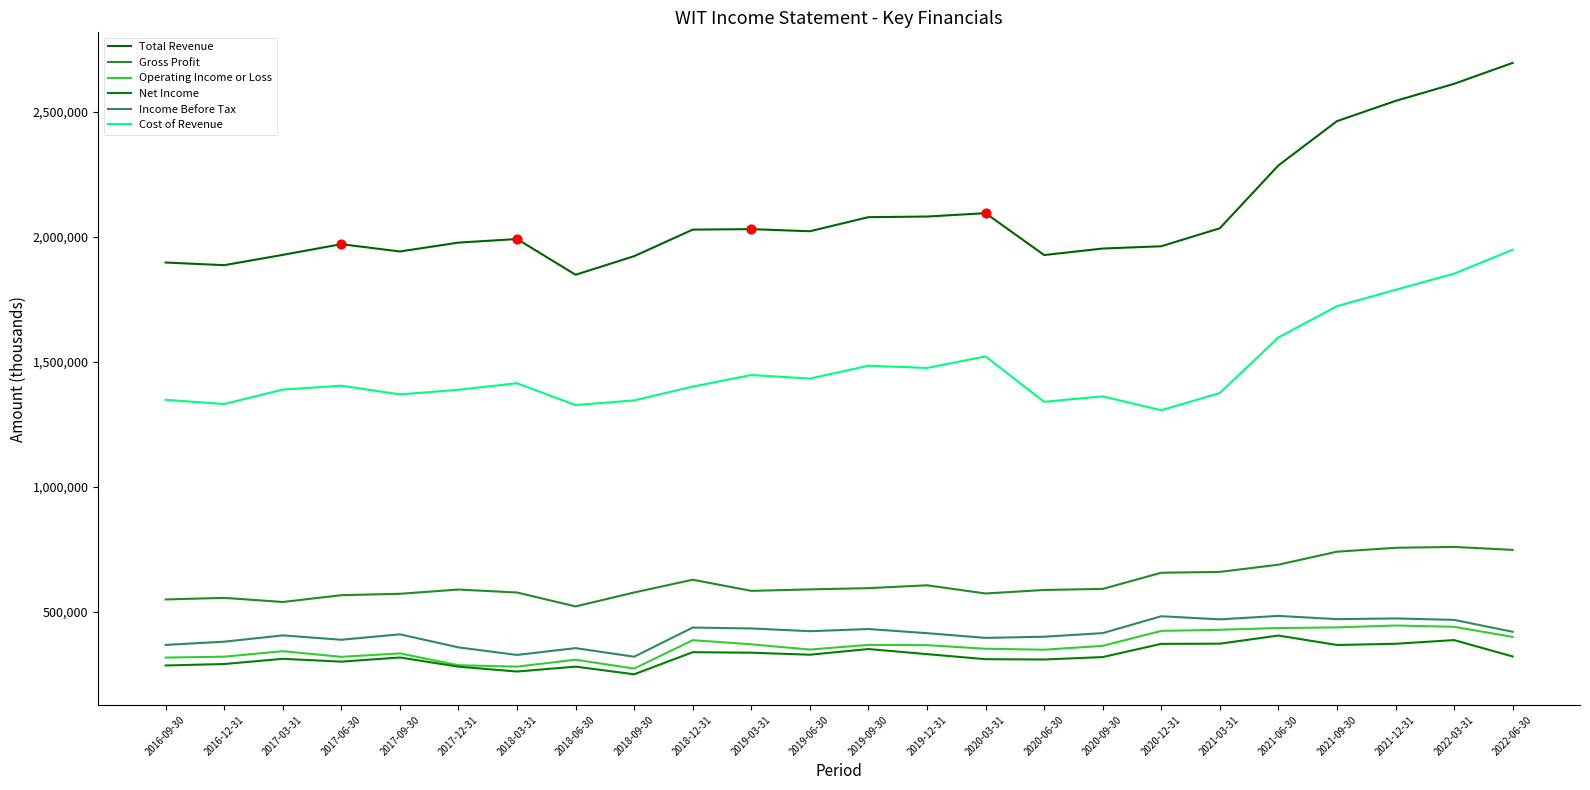

Which series has the largest total across all categories?

Total Revenue